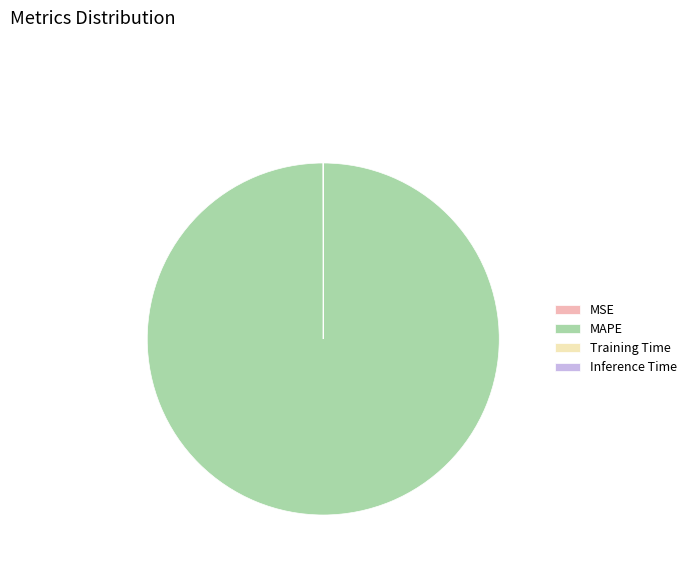

Is it true that MAPE is 100% of the pie?

True